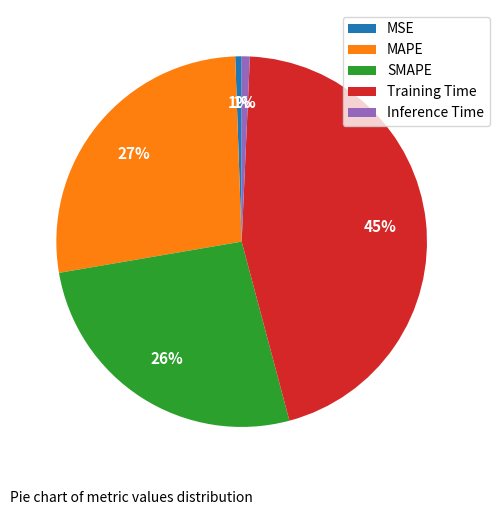

Count the number of slices in the pie.

5